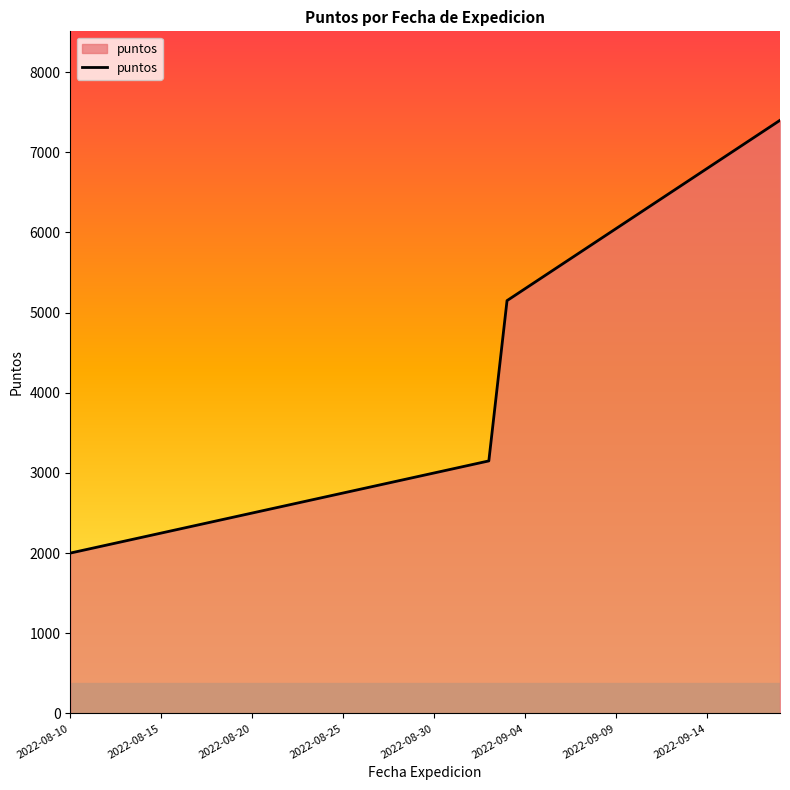

What is the greatest value displayed?

7400